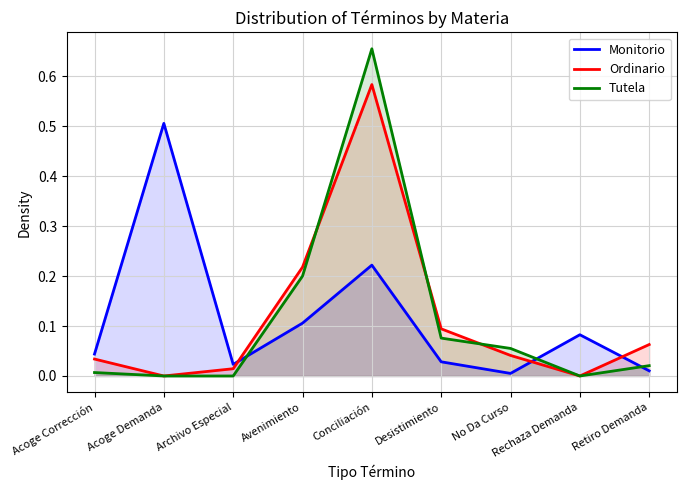

Does the chart have visible grid lines?

Yes